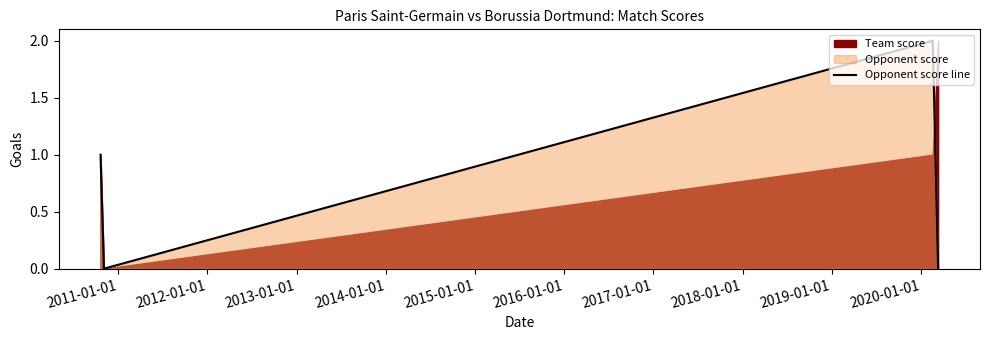

True or false: Opponent score line has more than 0 points higher than both neighbors.

True